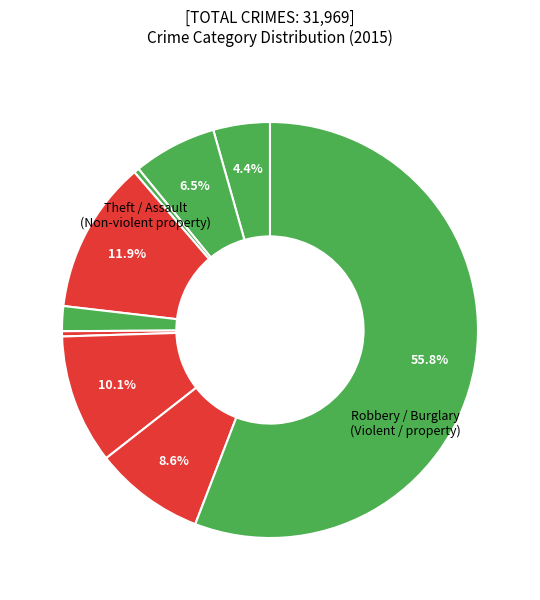

To the nearest percent, what is the average slice percentage?

11%